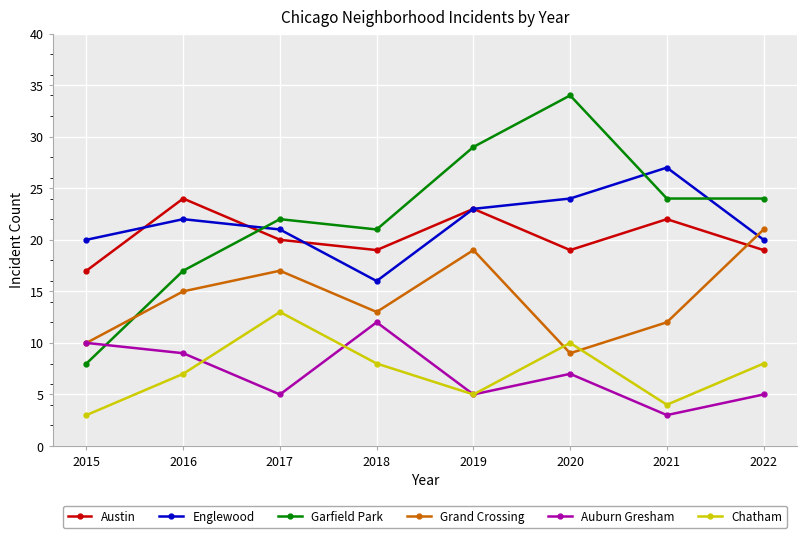

Does the chart display data point markers on the line(s)?

Yes